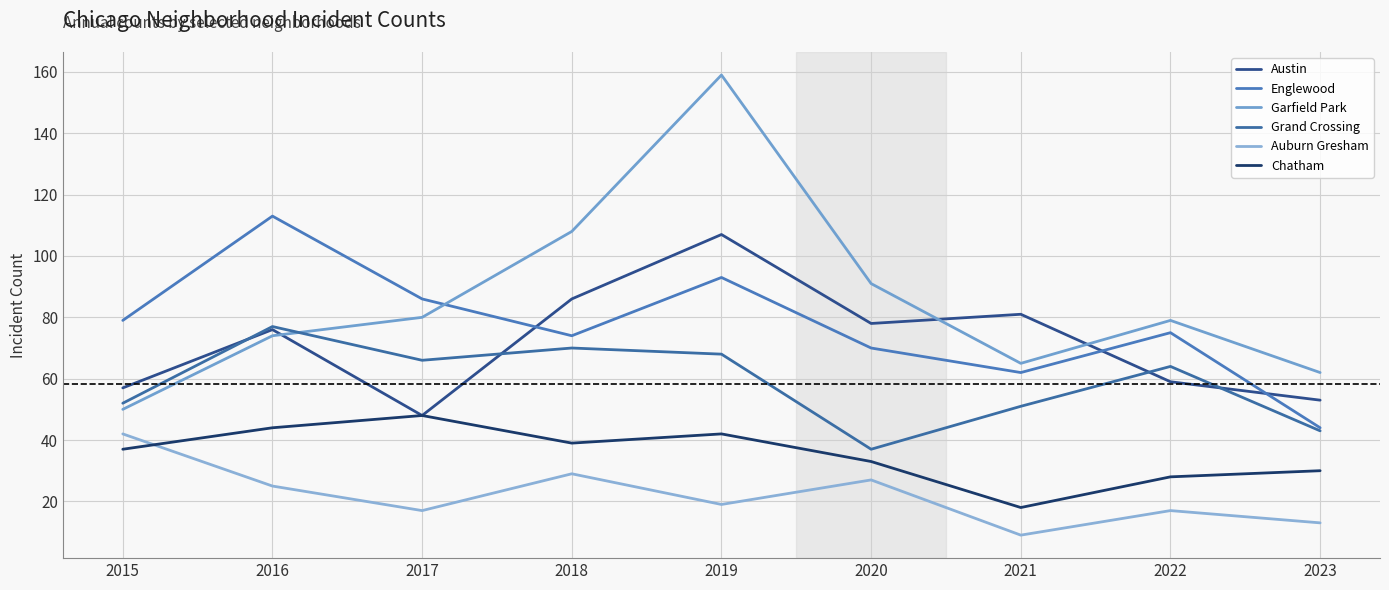

Is it true that Chatham equals 13 at 2018?

False